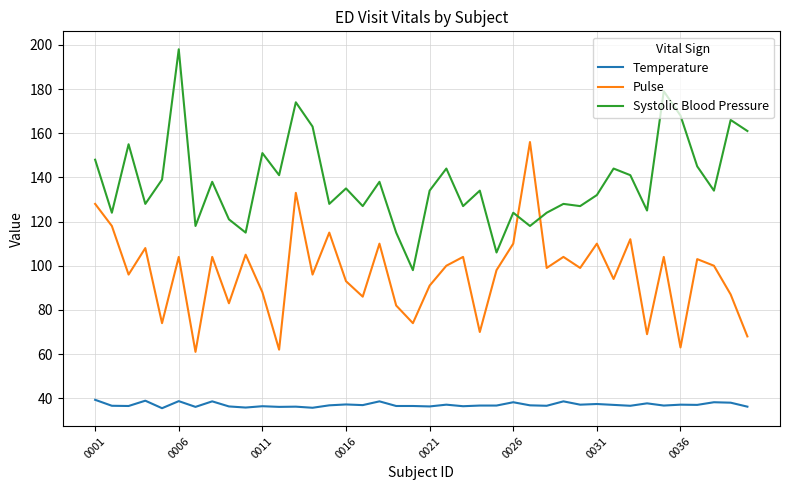

What is the difference between the maximum and minimum values in the Temperature series?

3.8